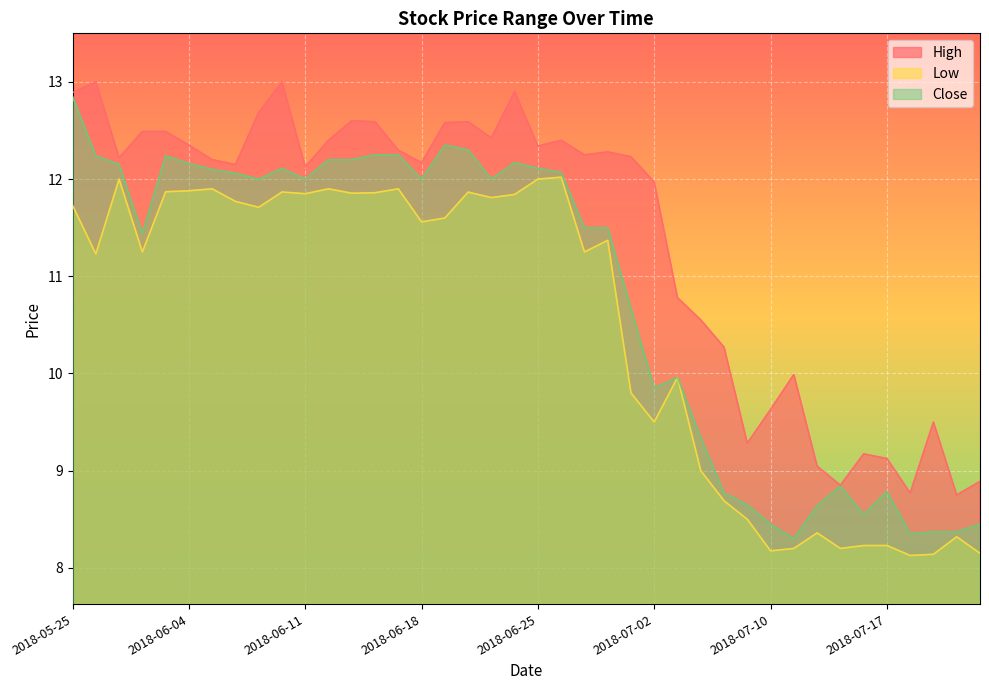

True or false: Close has a value of 3.8 at 2018-06-12.

False